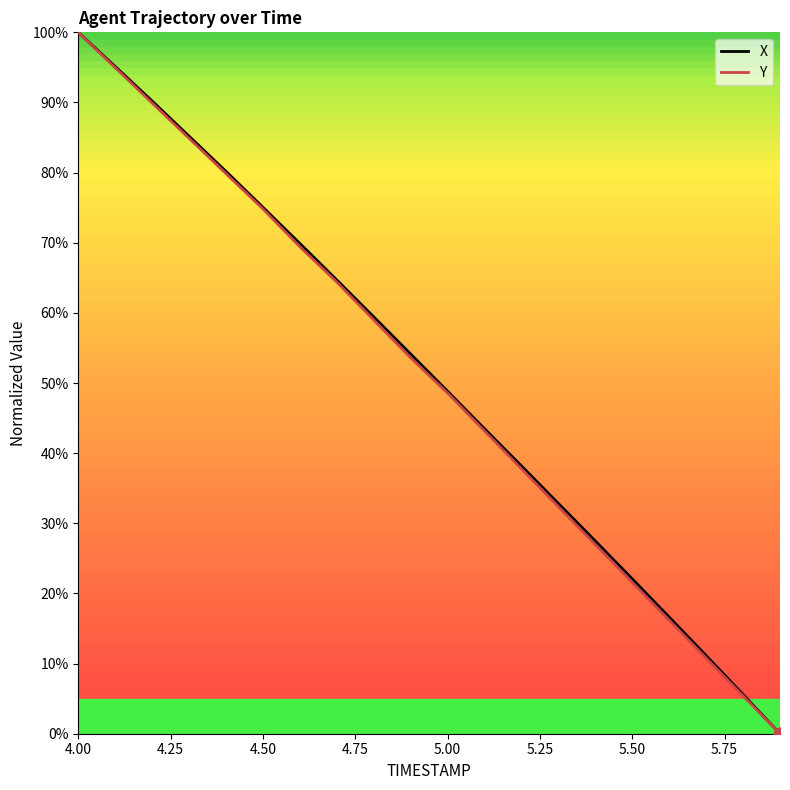

What is the maximum value for X?

100.0